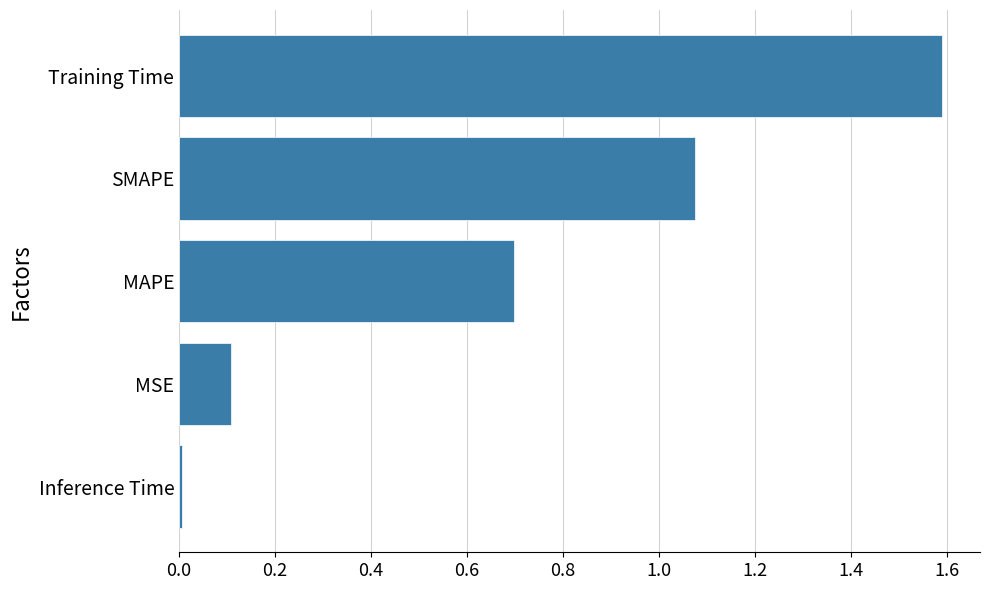

What is the maximum value shown in the chart?

1.6